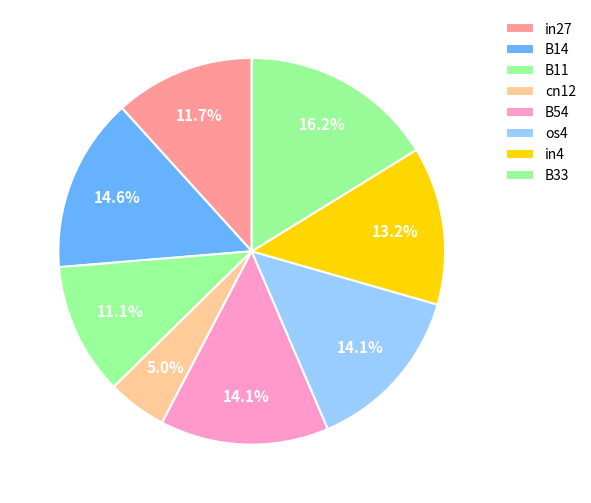

Does B14 account for over 50% of the chart?

No